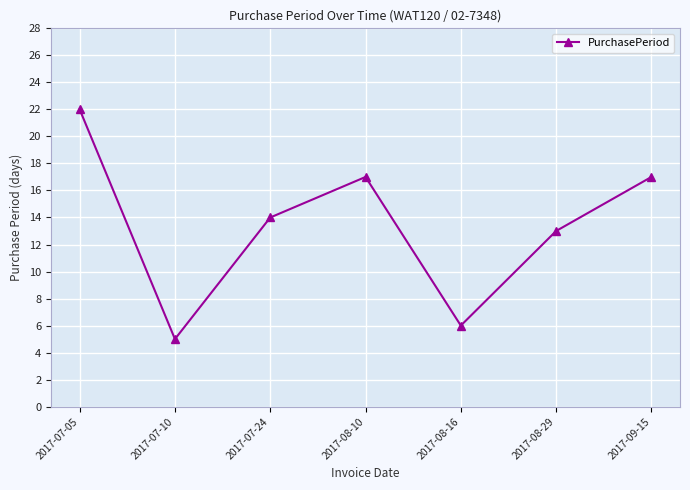

What is the value of the 4th point from the left?

17